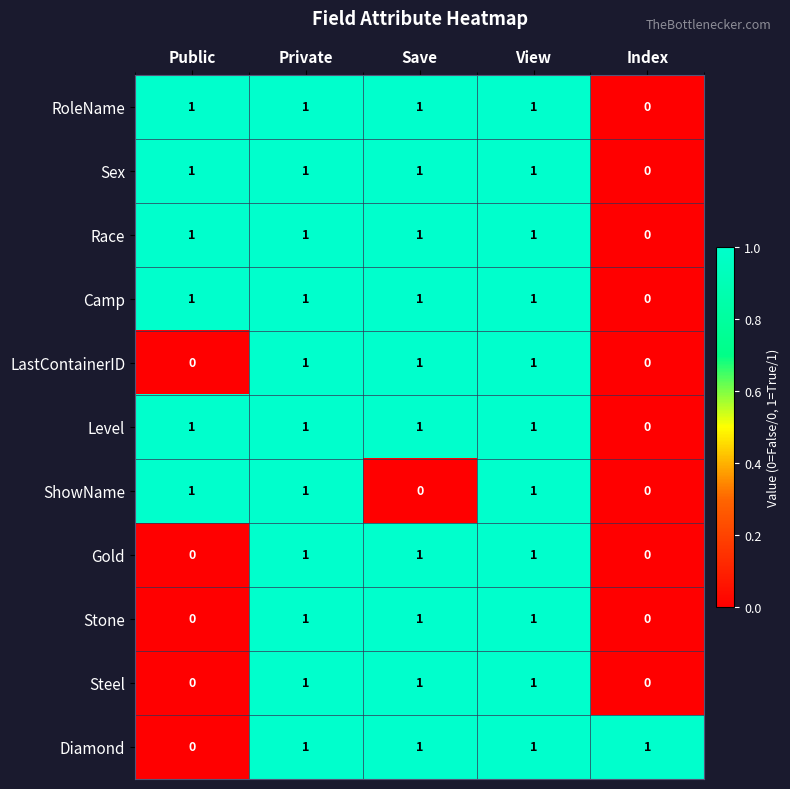

What is the greatest value displayed?

1